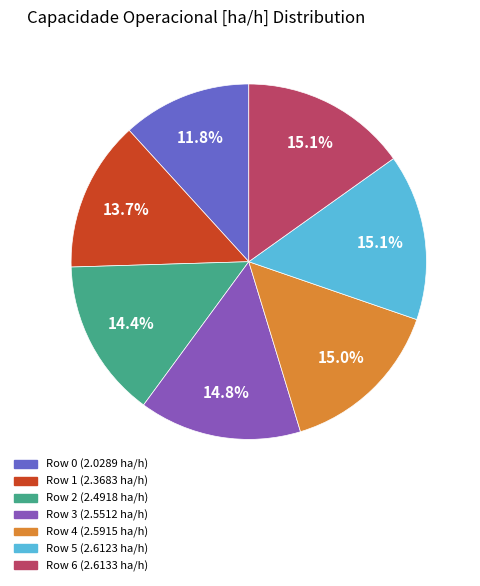

Count the number of slices in the pie.

7